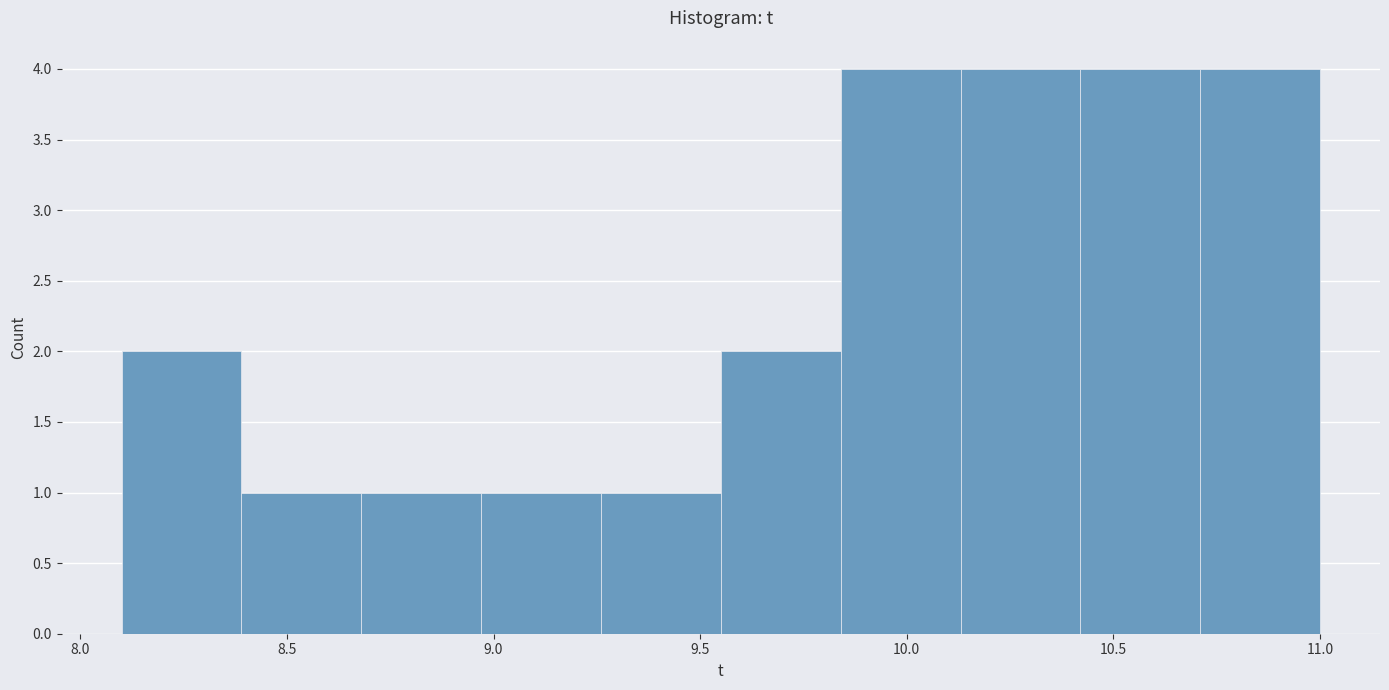

Reading left to right, list every bar in this chart as the range it spans on the x-axis followed by its height. Neither the bar edges nor the heights are printed on the chart, so give them approximately, as read against the axes.

8.10 to 8.39: 2
8.39 to 8.68: 1
8.68 to 8.97: 1
8.97 to 9.26: 1
9.26 to 9.55: 1
9.55 to 9.84: 2
9.84 to 10.13: 4
10.13 to 10.42: 4
10.42 to 10.71: 4
10.71 to 11.00: 4